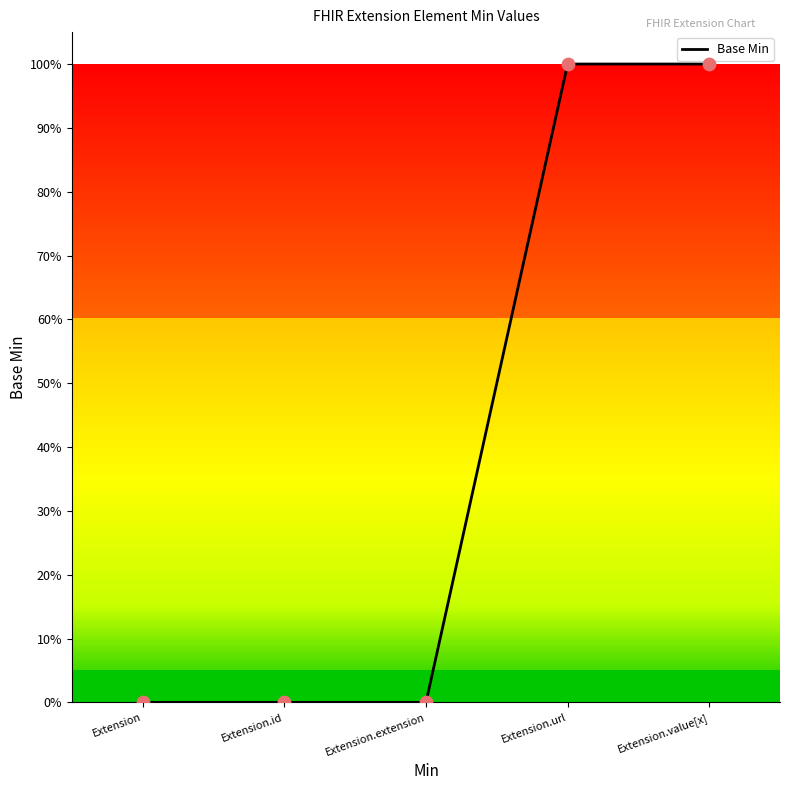

Which has a higher value, Extension.extension or Extension.value[x]?

Extension.value[x]